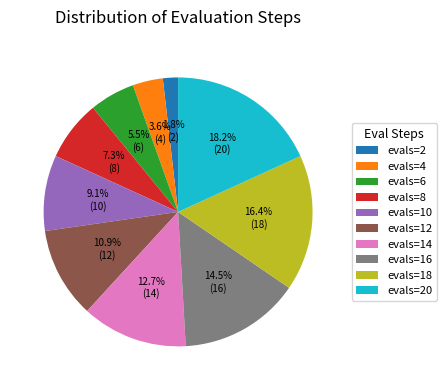

To the nearest percent, what is the combined percentage of evals=6 and evals=16?

20%